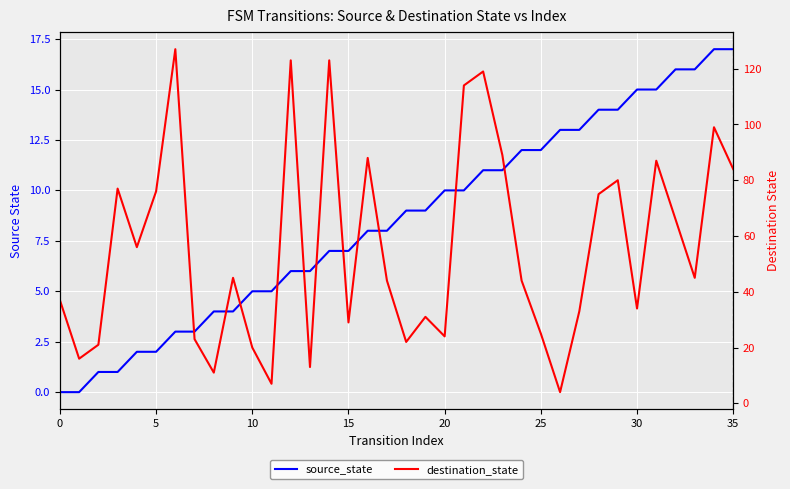

True or false: destination_state has more than 2 points higher than both neighbors.

True